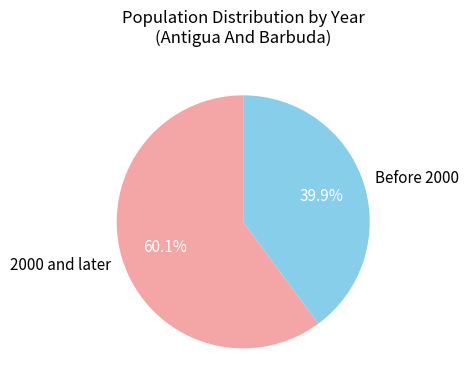

Rank the categories by value from highest to lowest.

2000 and later, Before 2000